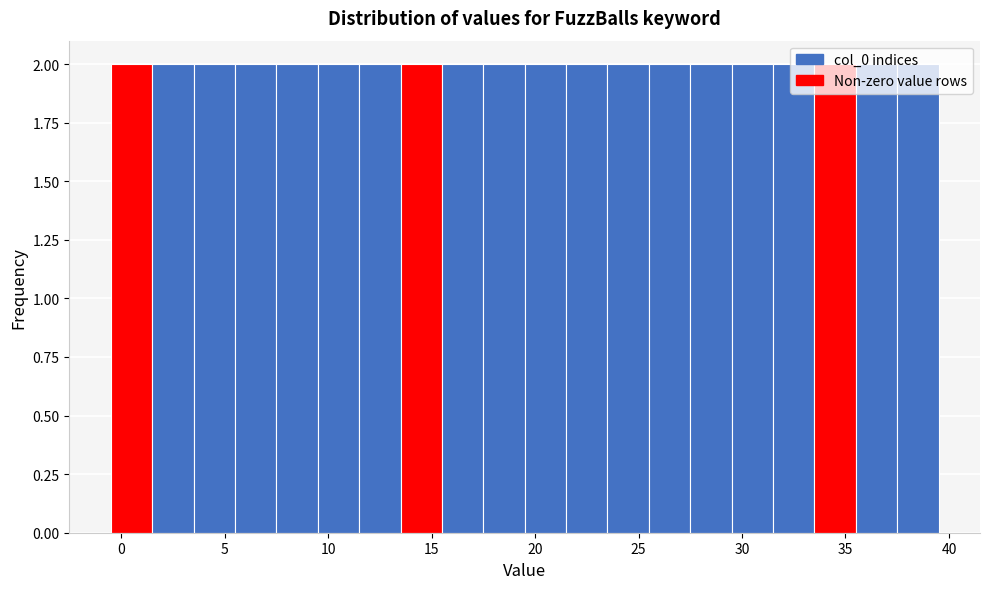

Reading left to right, transcribe this chart: for each bar, give the range it covers on the x-axis and its height. The values are not printed on the chart, so give them approximately, as read against the axis.

-0.5 to 1.5: 2
1.5 to 3.5: 2
3.5 to 5.5: 2
5.5 to 7.5: 2
7.5 to 9.5: 2
9.5 to 11.5: 2
11.5 to 13.5: 2
13.5 to 15.5: 2
15.5 to 17.5: 2
17.5 to 19.5: 2
19.5 to 21.5: 2
21.5 to 23.5: 2
23.5 to 25.5: 2
25.5 to 27.5: 2
27.5 to 29.5: 2
29.5 to 31.5: 2
31.5 to 33.5: 2
33.5 to 35.5: 2
35.5 to 37.5: 2
37.5 to 39.5: 2